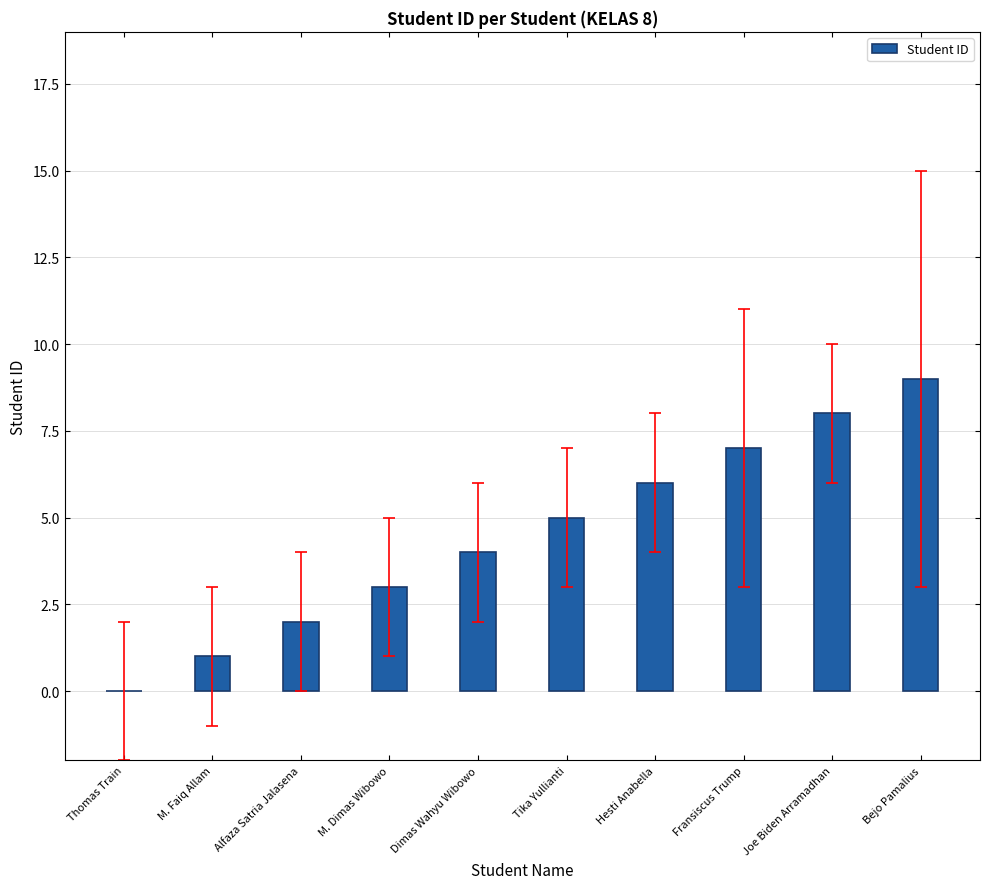

What is the sum of the values at Tika Yullianti and Alfaza Satria Jalasena?

7